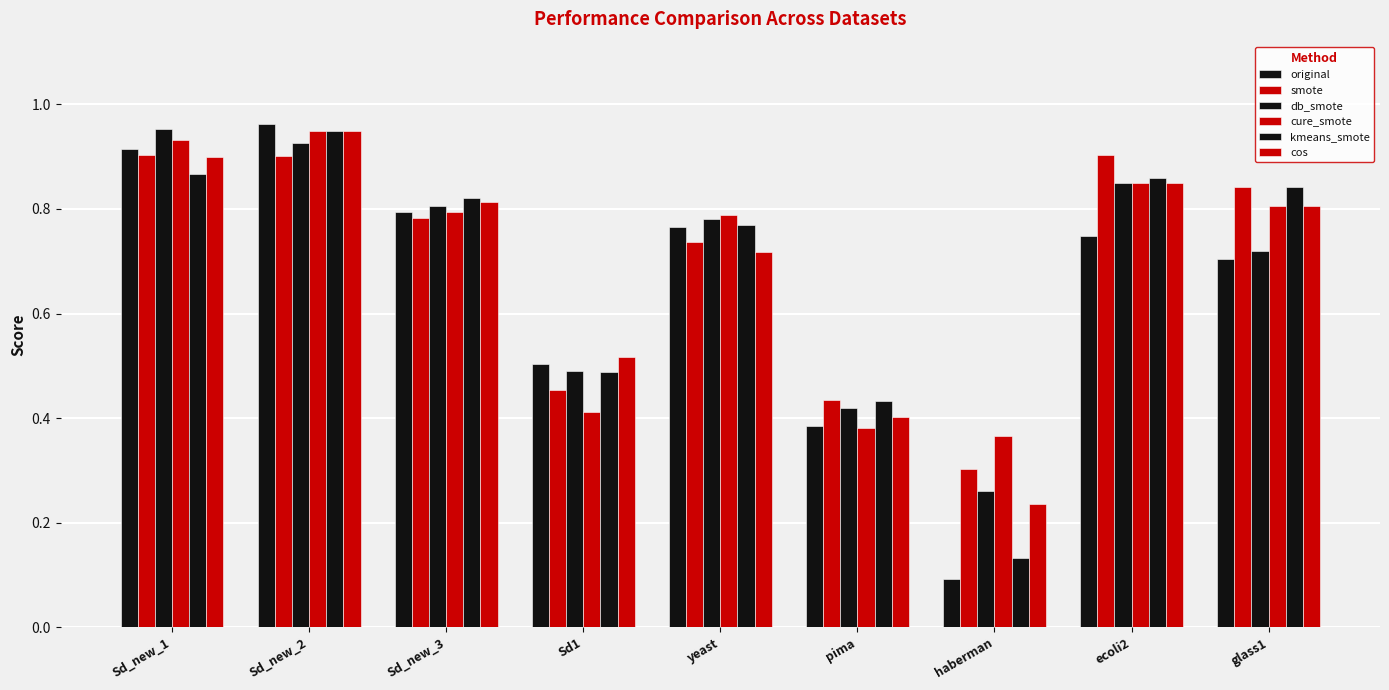

List the labels in order of db_smote value, smallest first.

haberman, pima, Sd1, glass1, yeast, Sd_new_3, ecoli2, Sd_new_2, Sd_new_1